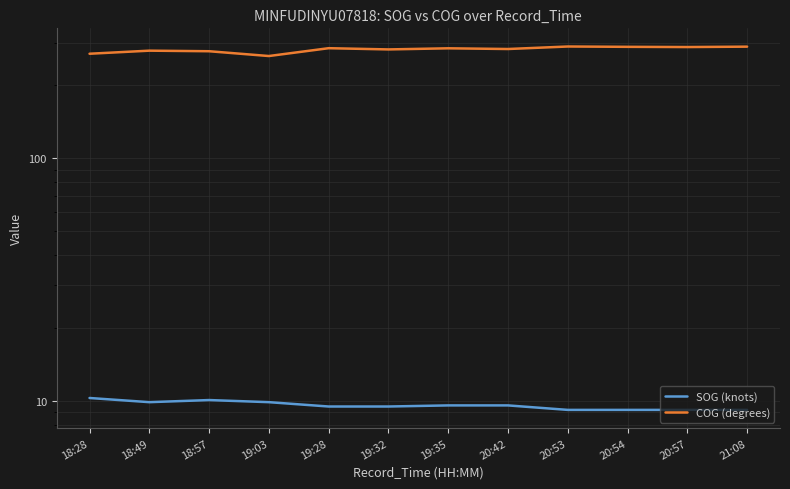

How many data points does each series have?

12